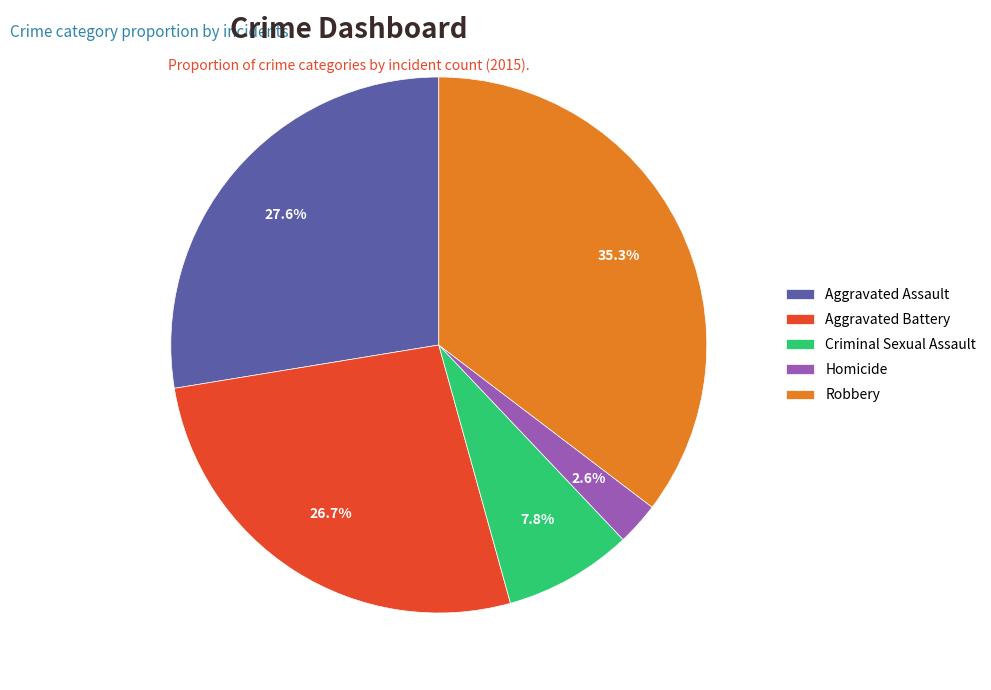

What is the total percentage of Homicide and Aggravated Assault?

30.2%